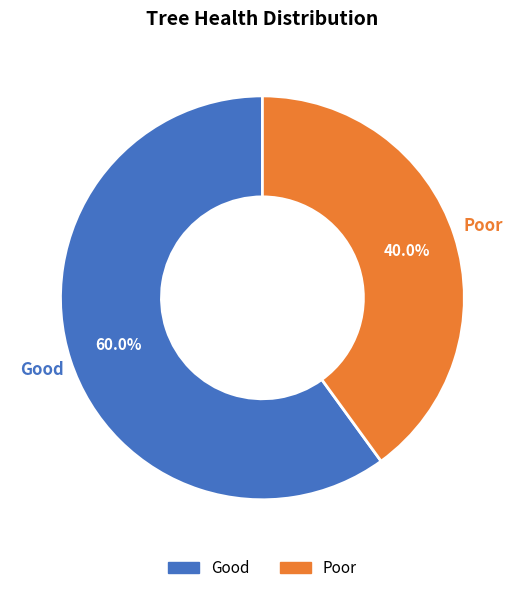

True or false: Poor accounts for 40% of the total.

True